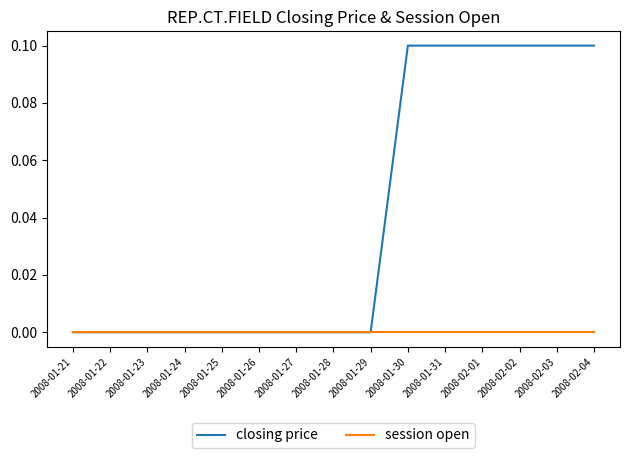

List the series in order of their peak value, lowest first.

session open, closing price